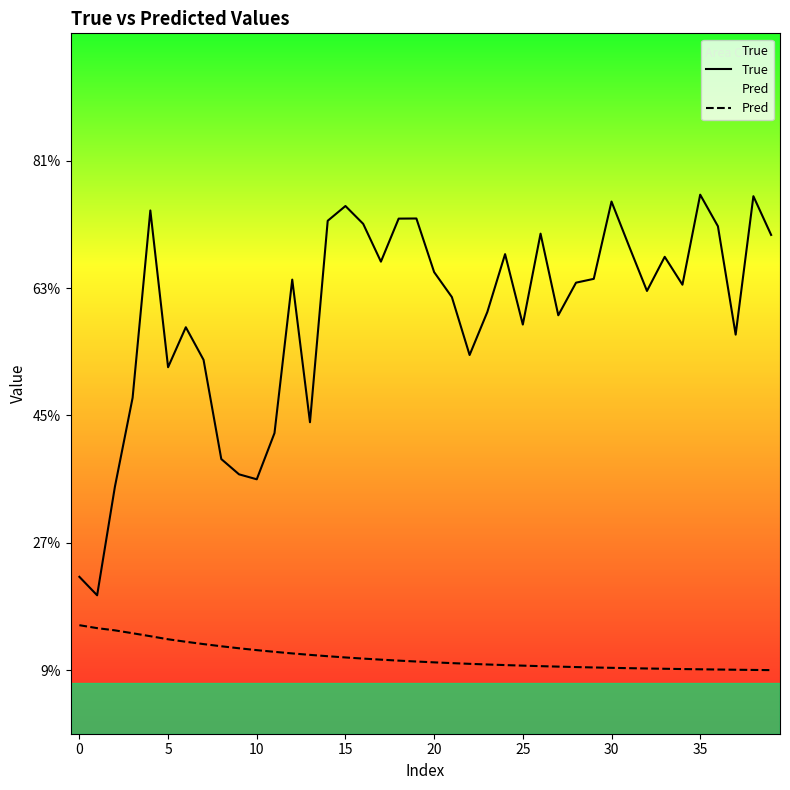

Which series changed the most between 5 and 18?

True